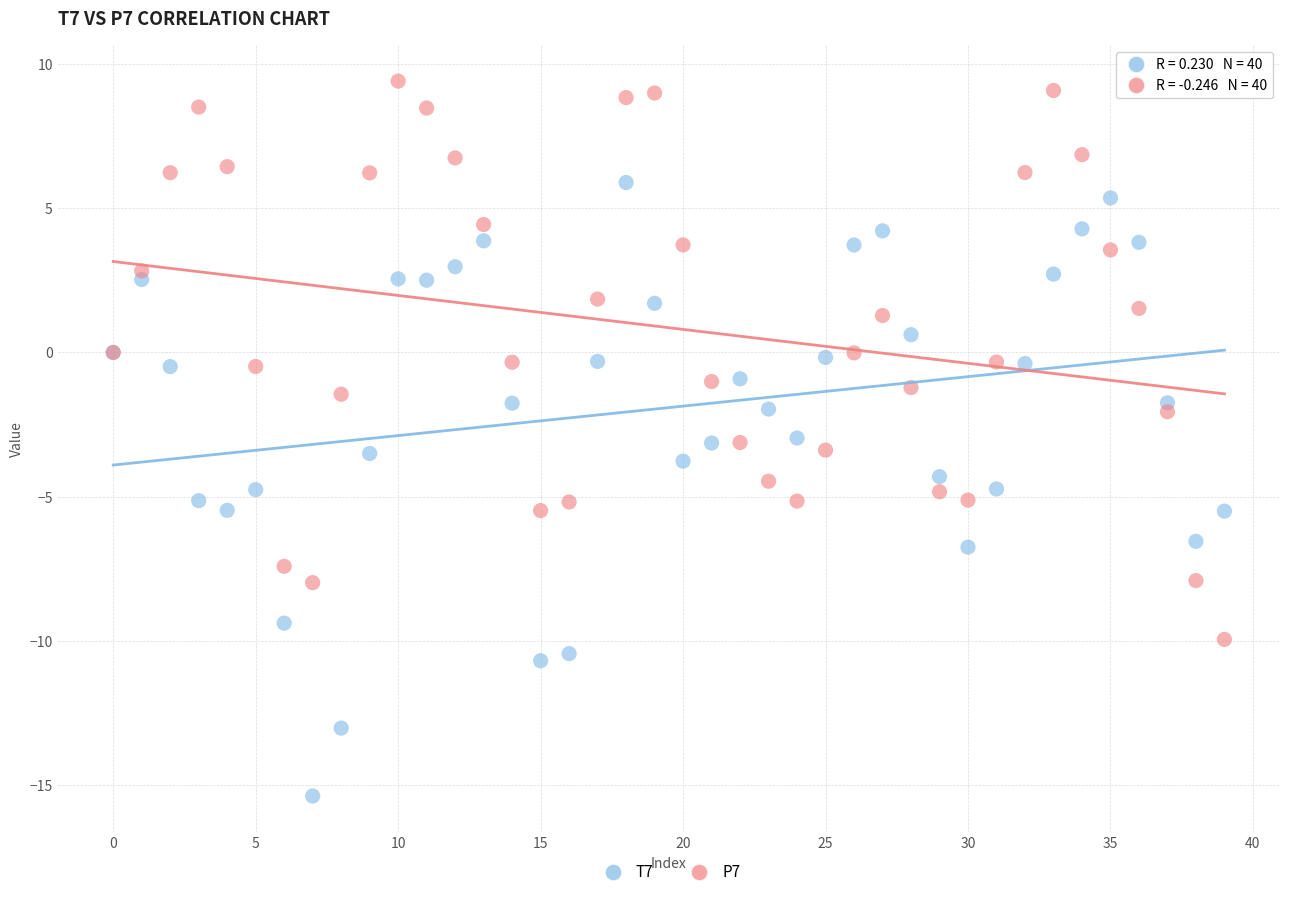

Which series contains the highest Y value?

P7